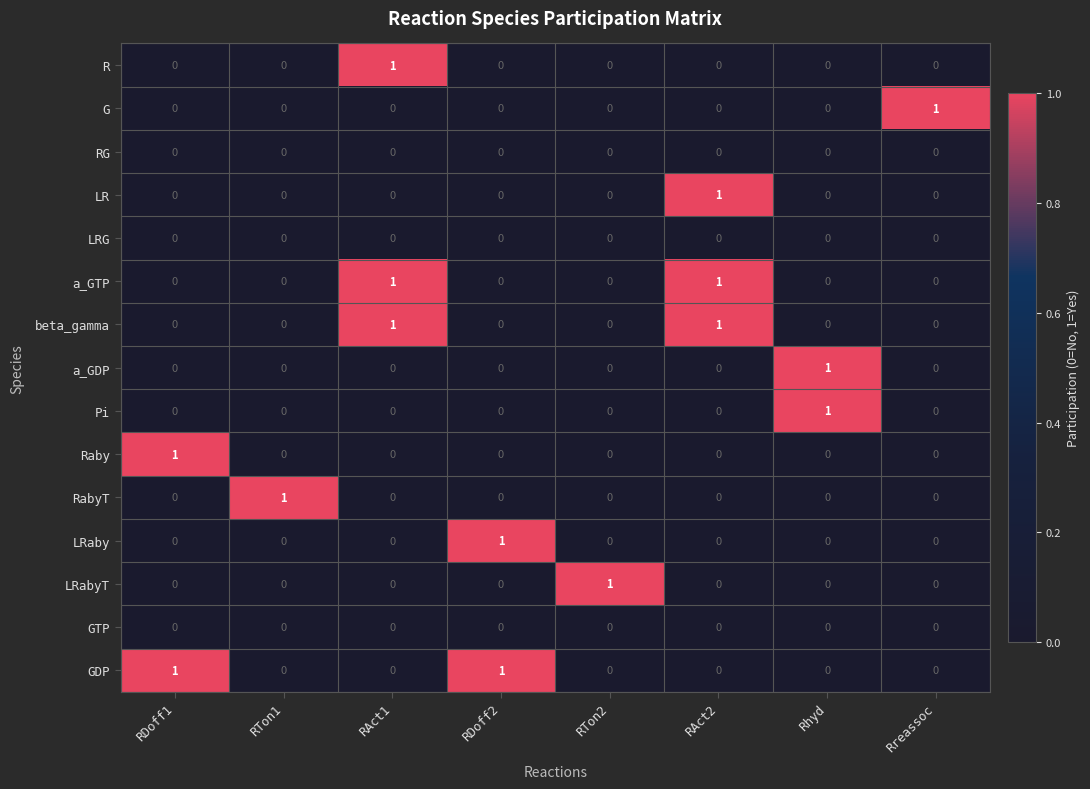

Count the number of categories in the chart.

8